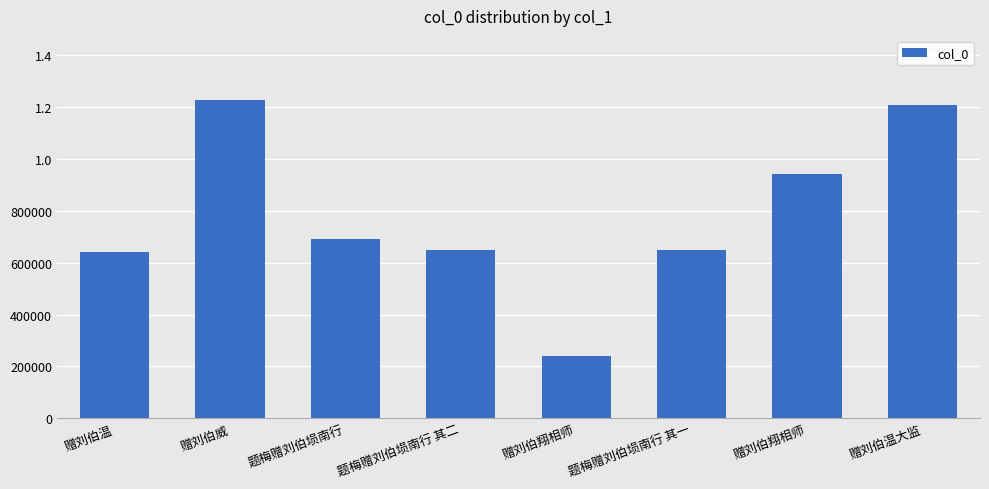

What is the sum of all values?

6256227